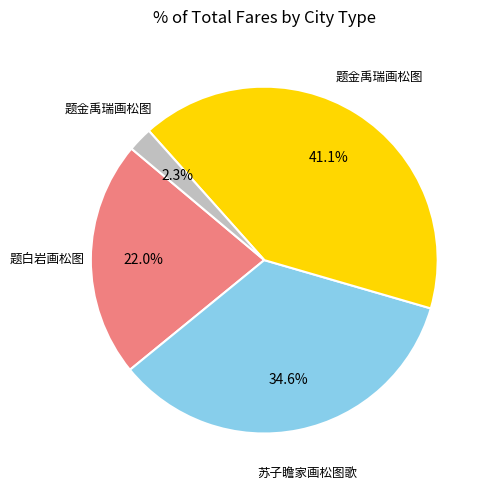

Does any single category account for the majority?

No